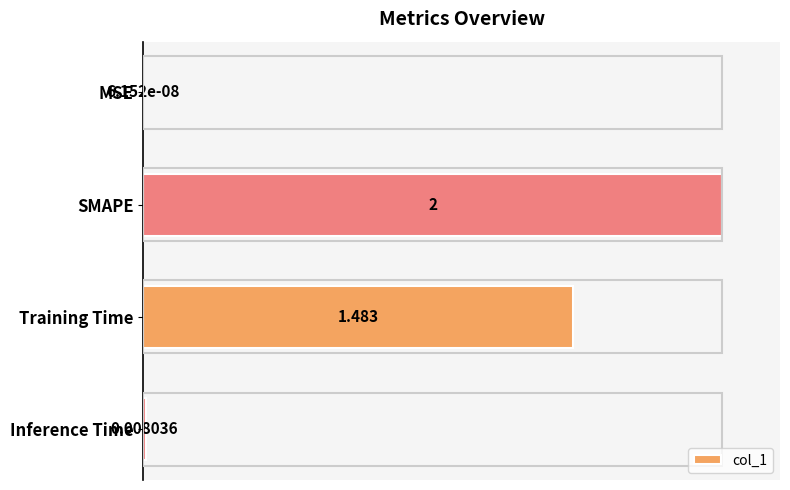

Between MSE and SMAPE, which is larger?

SMAPE